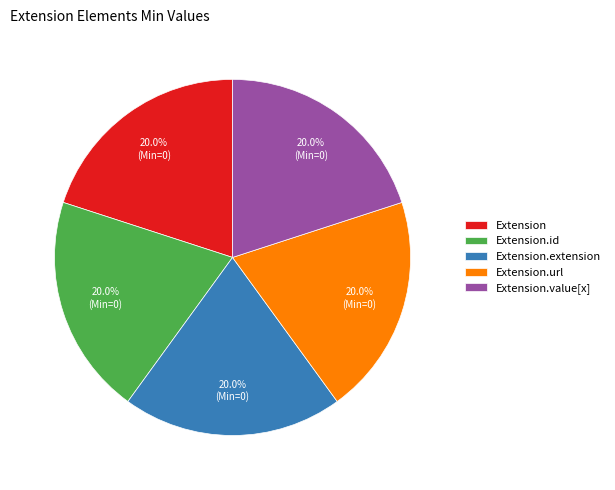

Is it true that Extension.id is 6% of the pie?

False